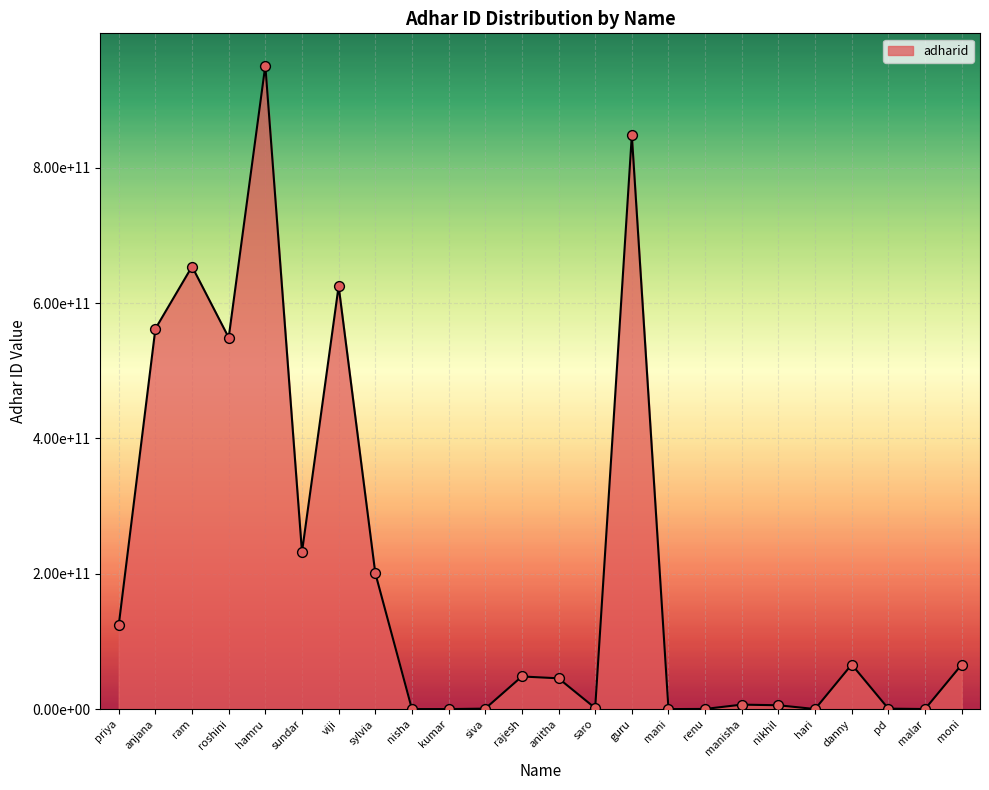

What is the ratio of the value at guru to the value at sundar?

3.7